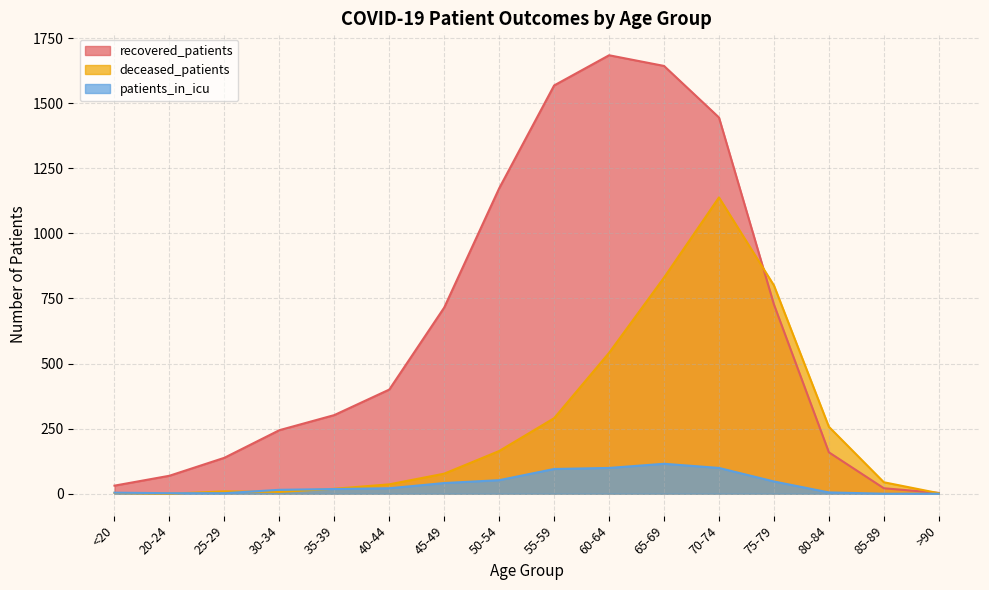

Does the chart display data point markers on the line(s)?

No